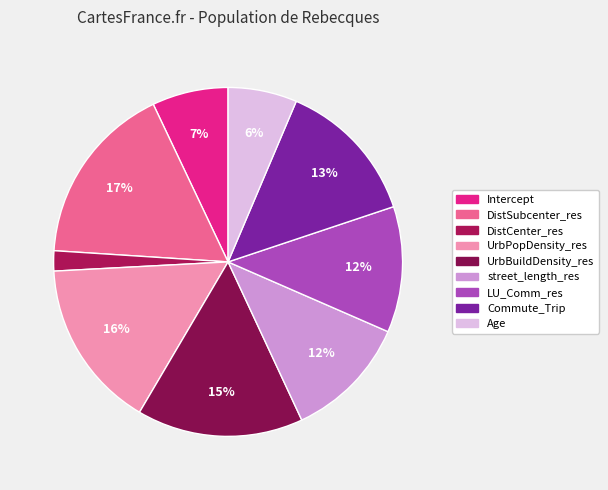

To the nearest percent, what is the average slice percentage?

11%